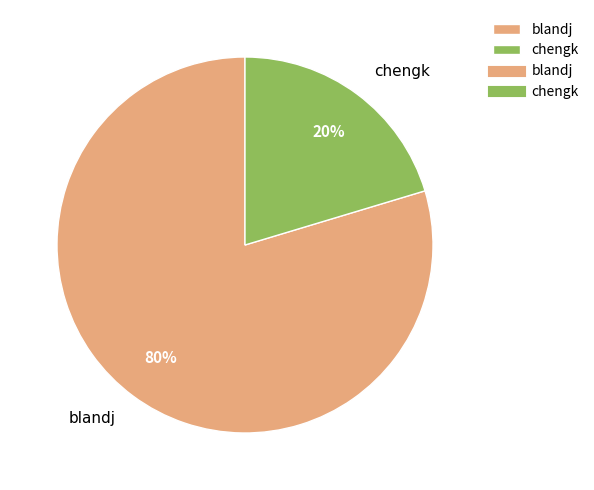

To the nearest percent, what is the average slice percentage?

50%